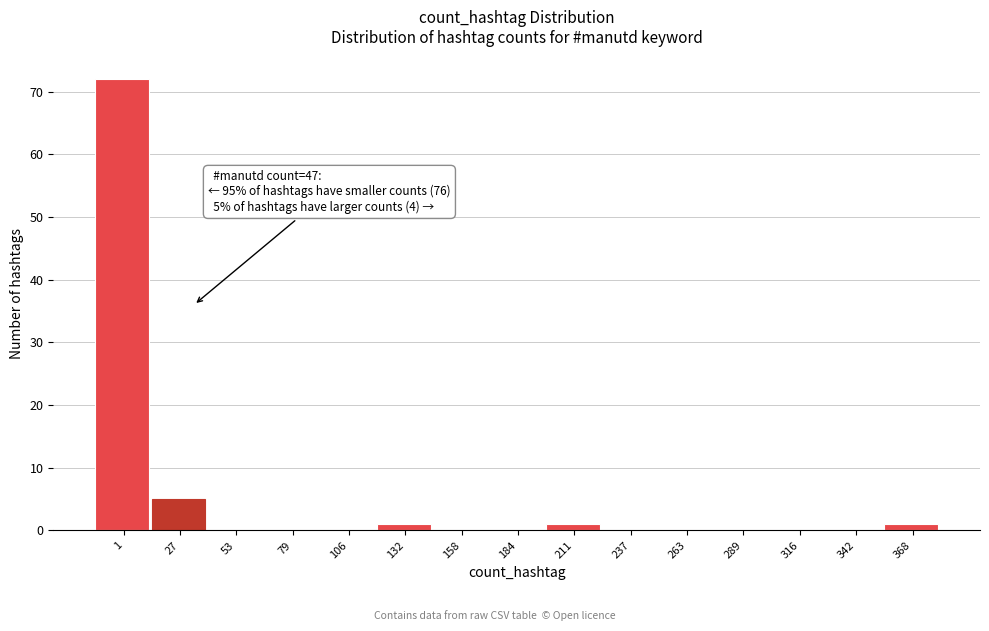

Reading left to right, what are all the values shown in this chart?

1=72	27=5	53=0	79=0	106=0	132=1	158=0	184=0	211=1	237=0	263=0	289=0	316=0	342=0	368=1